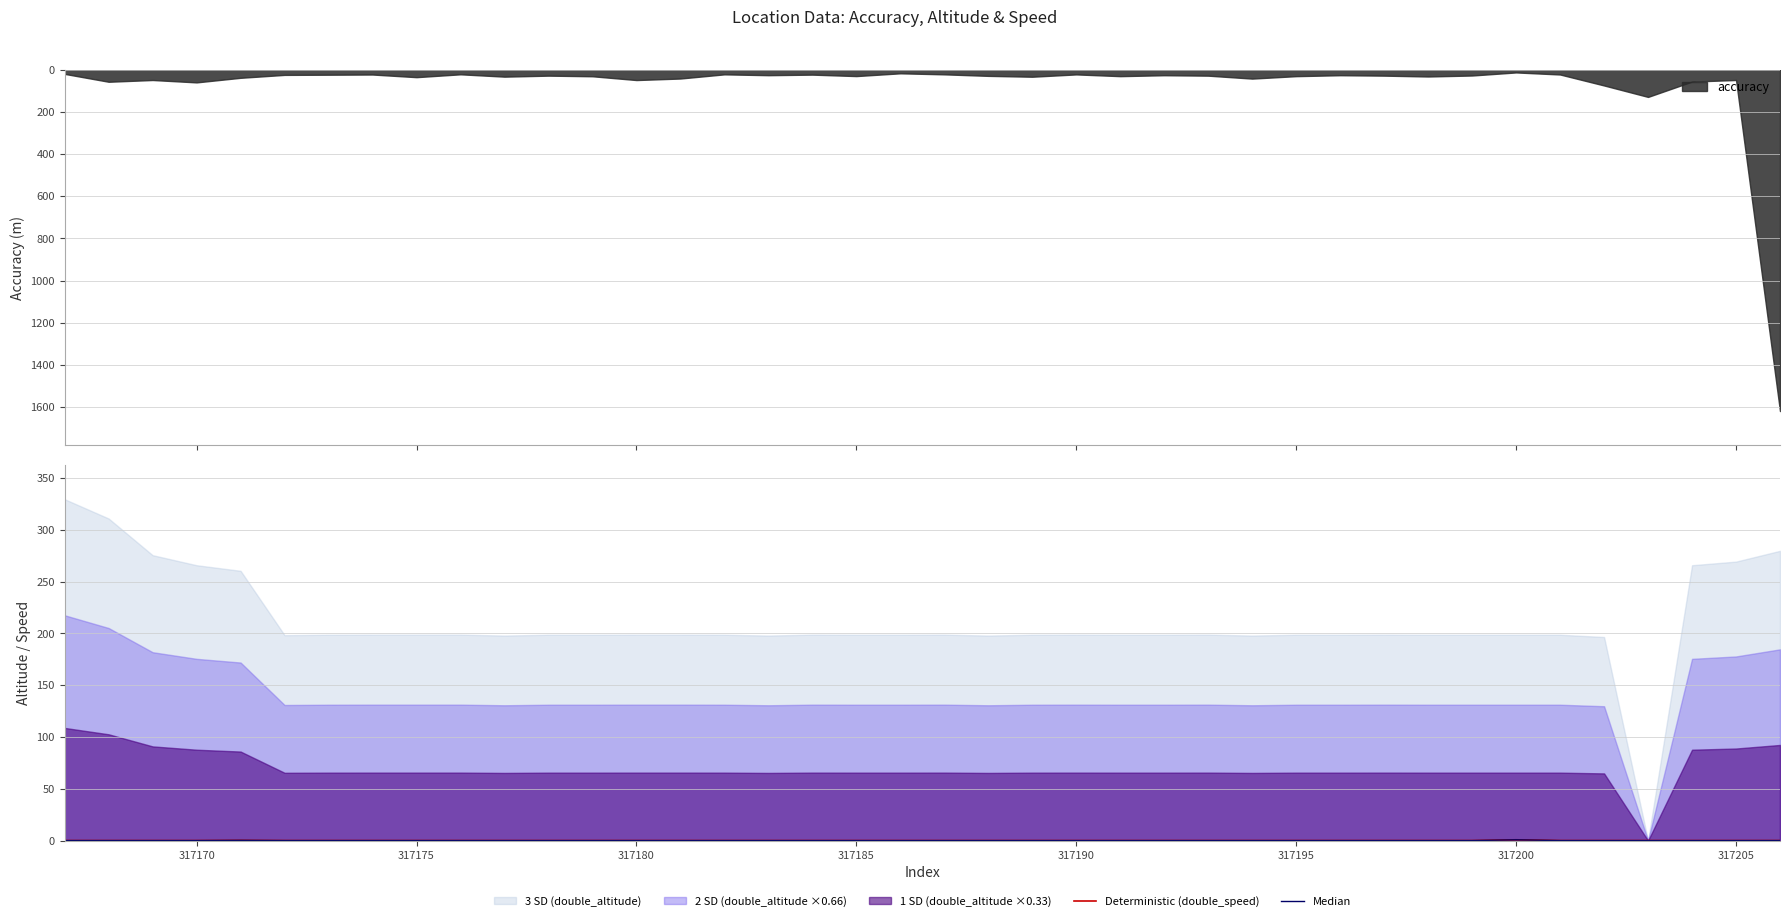

True or false: Median and Deterministic (double_speed) cross at least once.

False